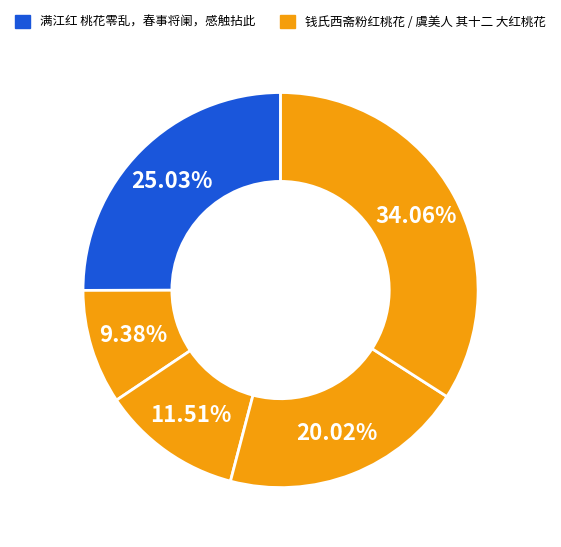

How many slices are in this pie chart?

5